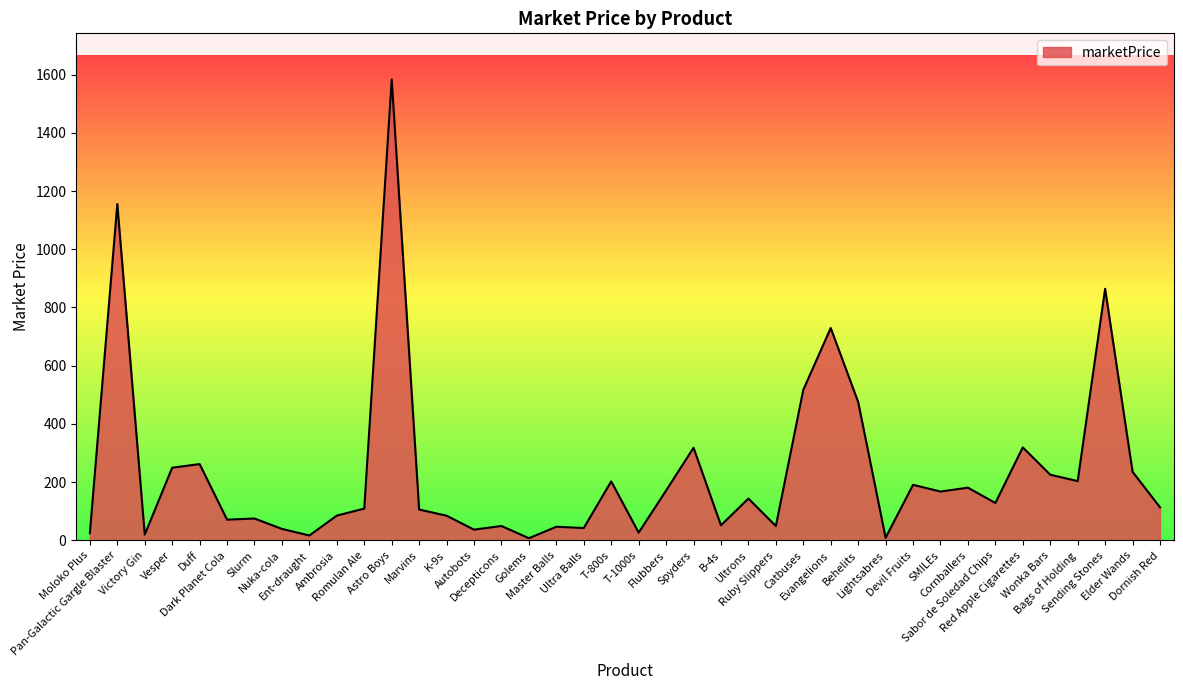

What is the difference between the maximum and minimum values?

1575.6